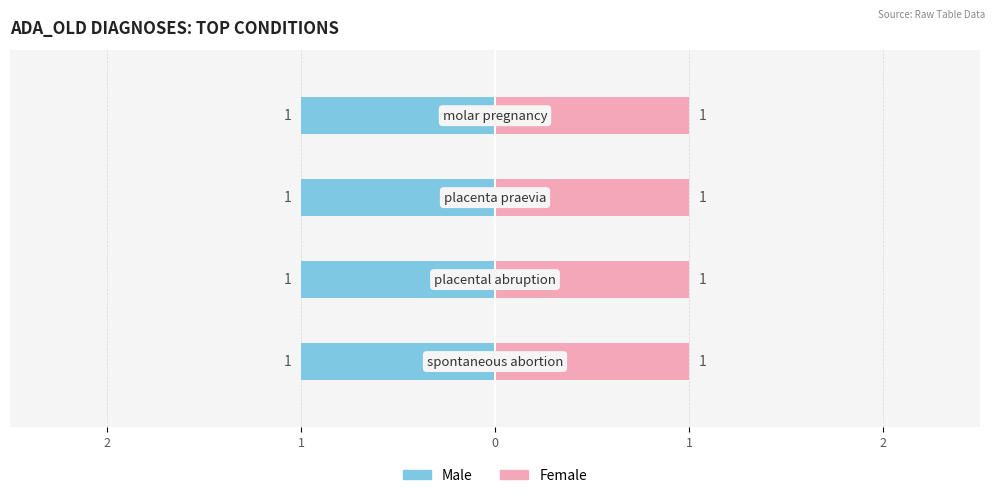

Are the bars grouped side by side (vs. stacked)?

Yes